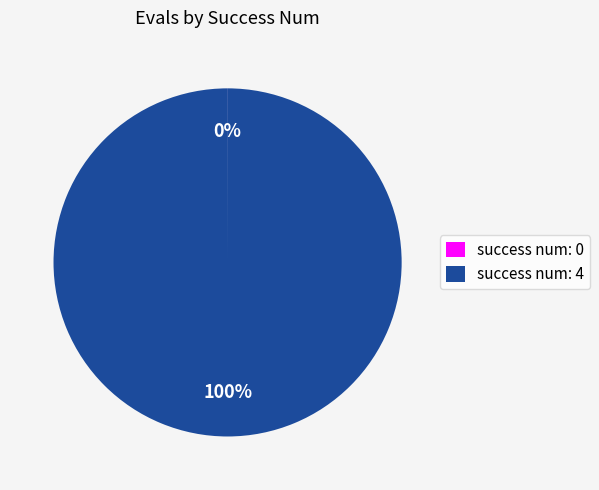

Is it true that success num: 4 is 100% of the pie?

True